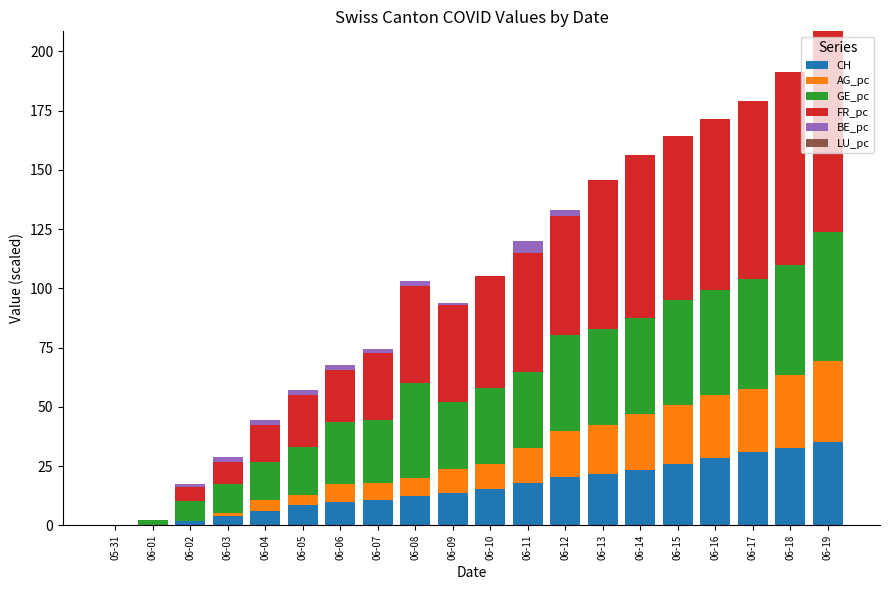

The CH series shows 34.6 at 06-12. True or false?

False